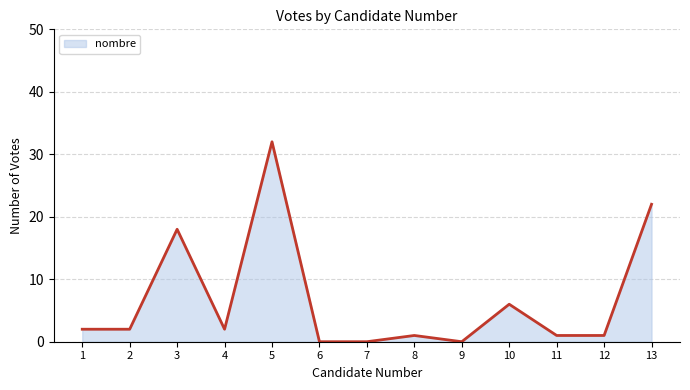

Does the chart display data point markers on the line(s)?

No